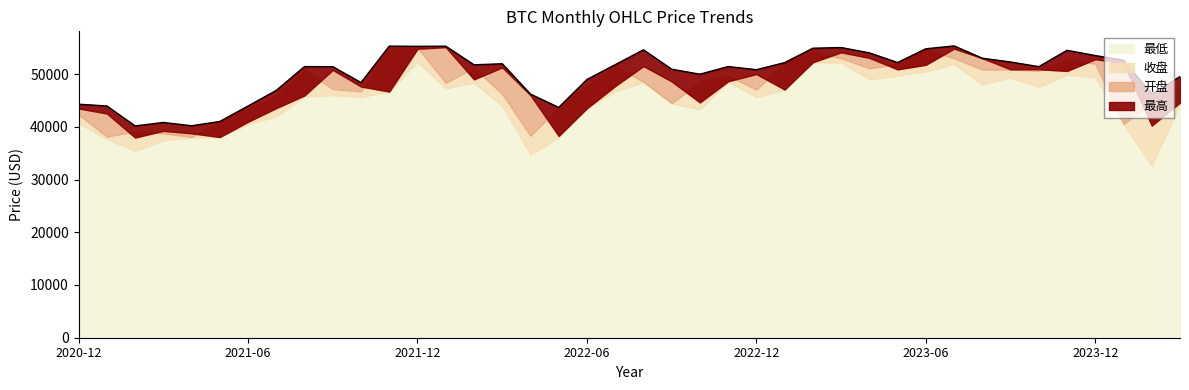

What is the difference between the maximum and minimum values in the 收盘 series?

16914.1